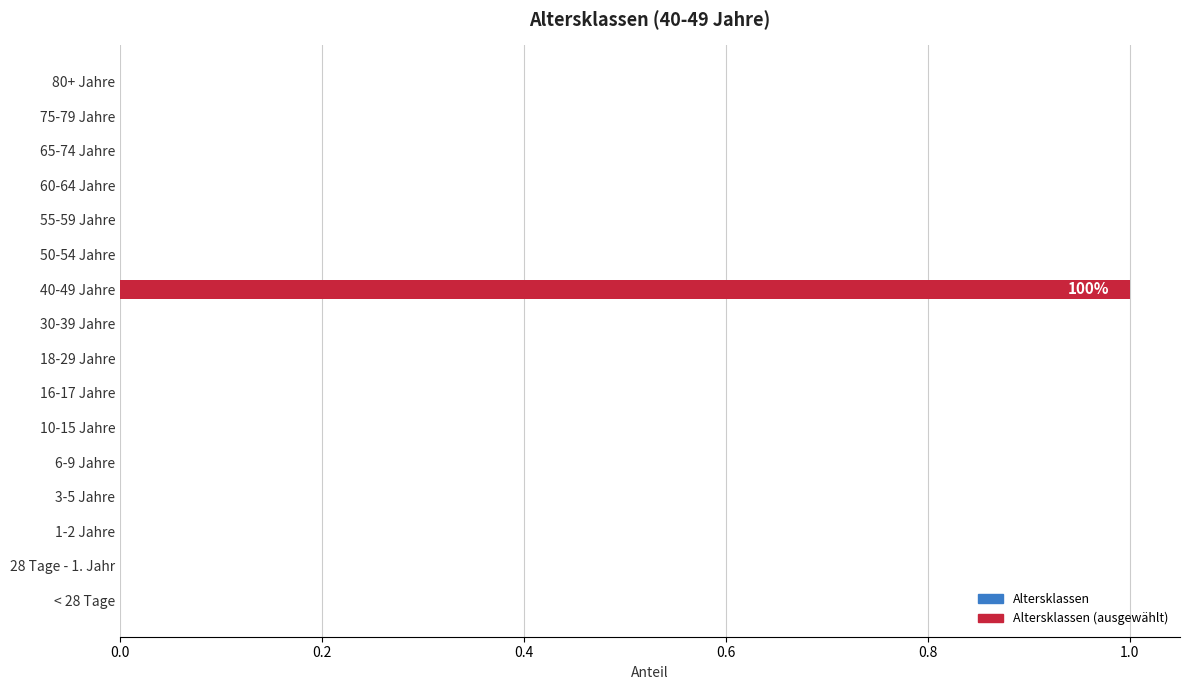

True or false: the data shows 0 at 40-49 Jahre.

False